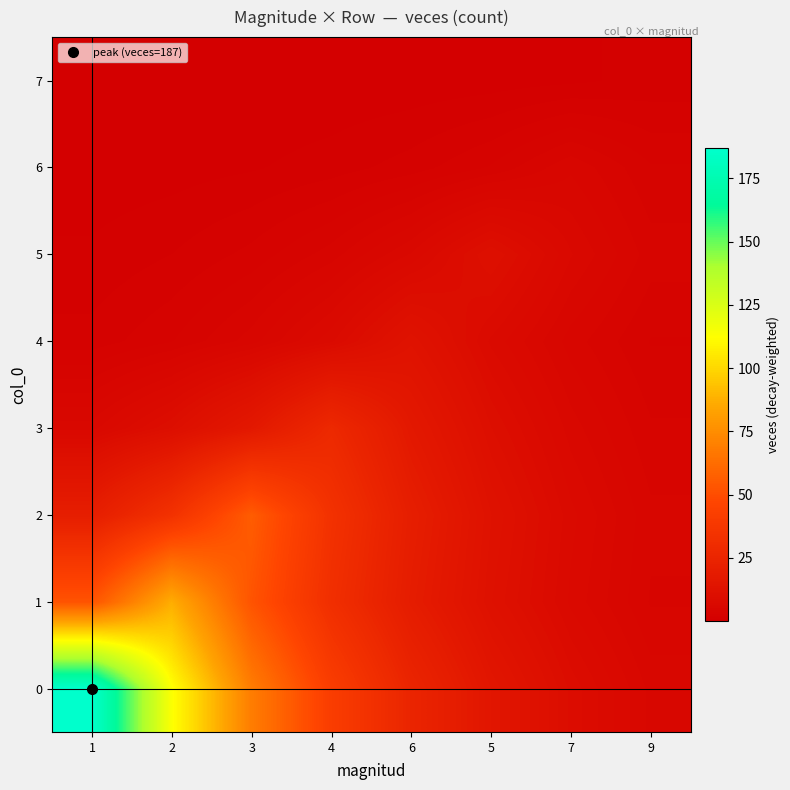

At how many categories does at least one series exceed 15?

6